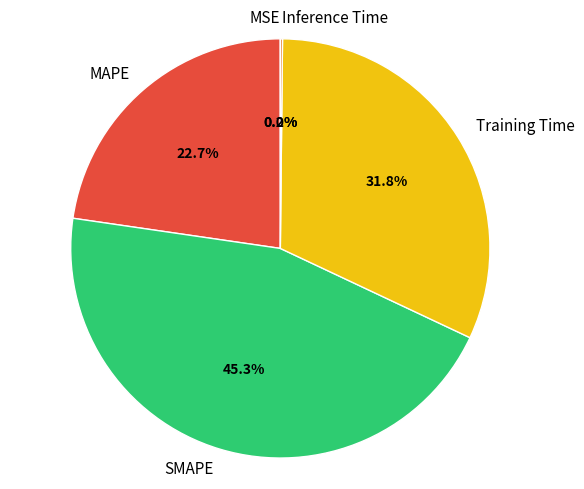

Approximately how many times larger is the value at MAPE compared to SMAPE?

0.5